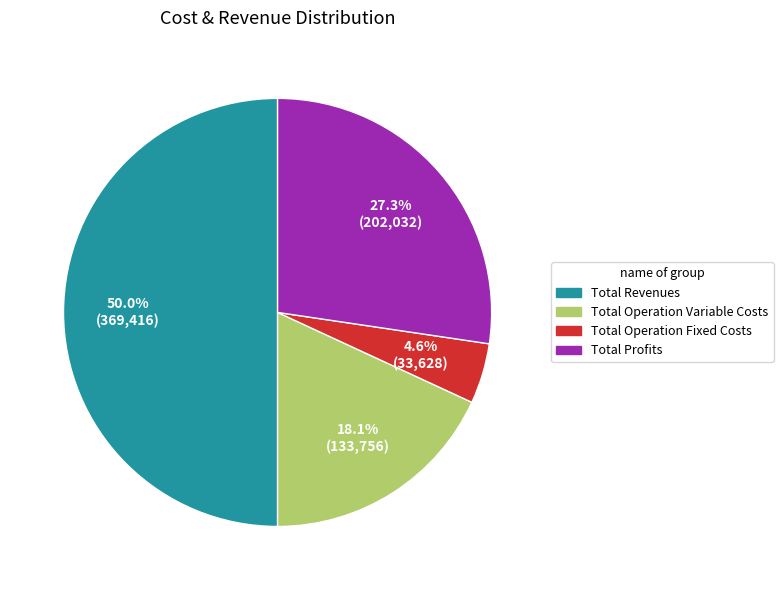

How many slices are in this pie chart?

4